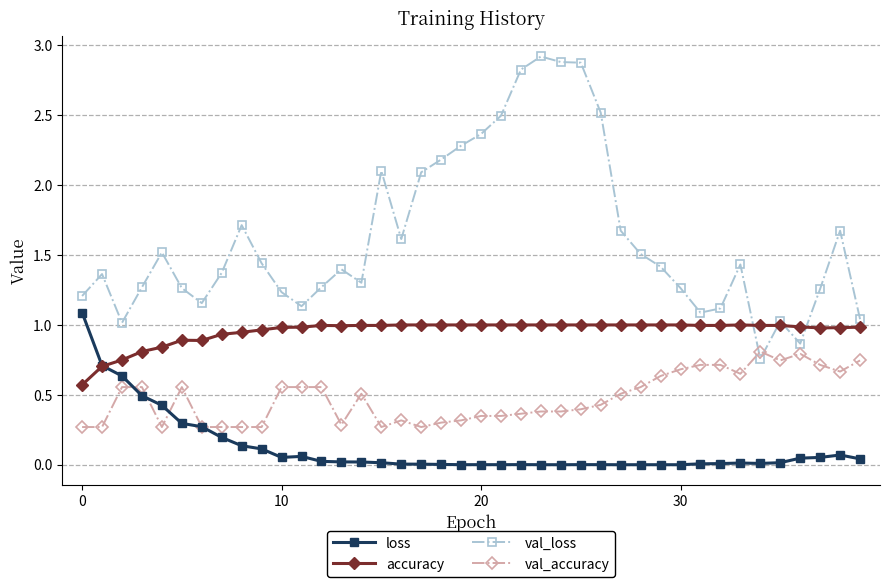

Is this an area chart (filled region under the line)?

No